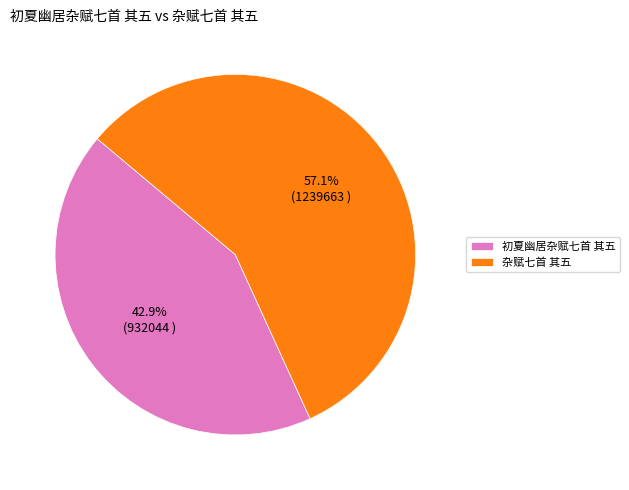

To the nearest percent, what percentage of the pie is 杂赋七首 其五?

57%